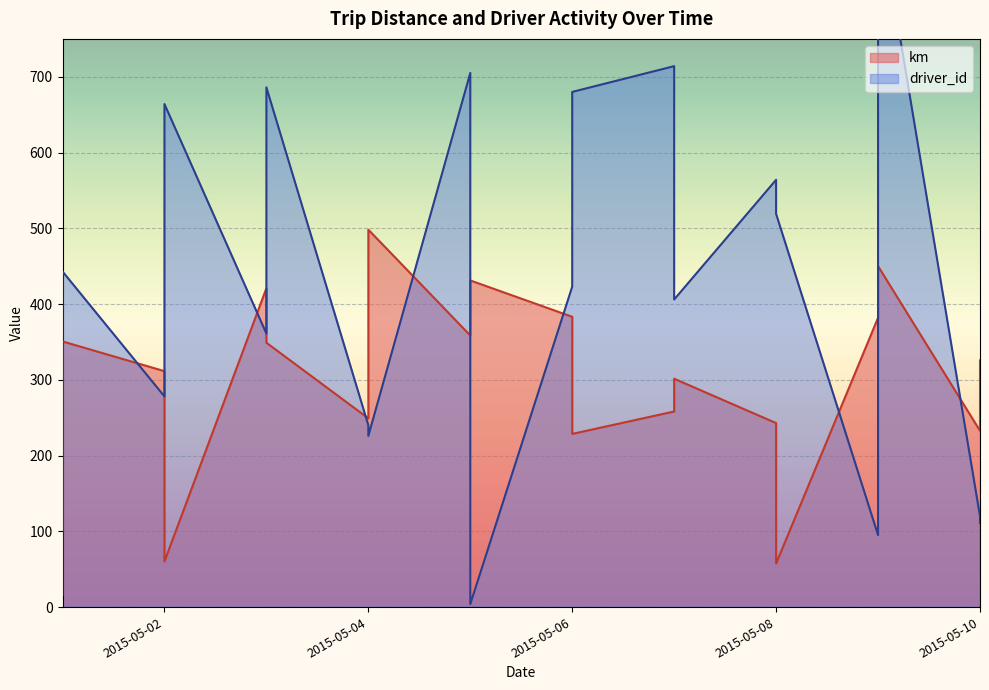

At how many categories does at least one series exceed 218?

19